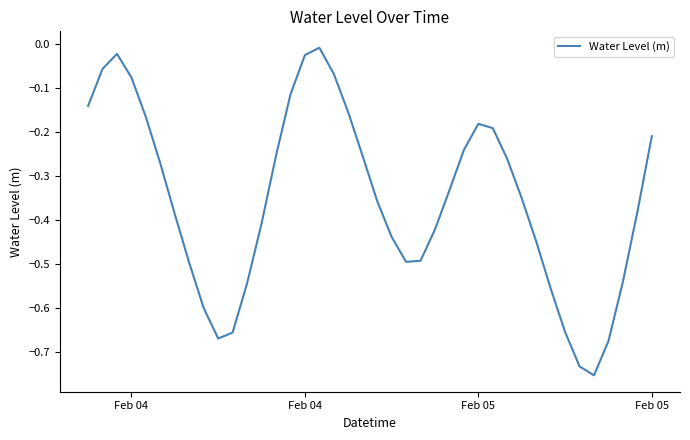

What is the difference between the maximum and minimum values?

0.7